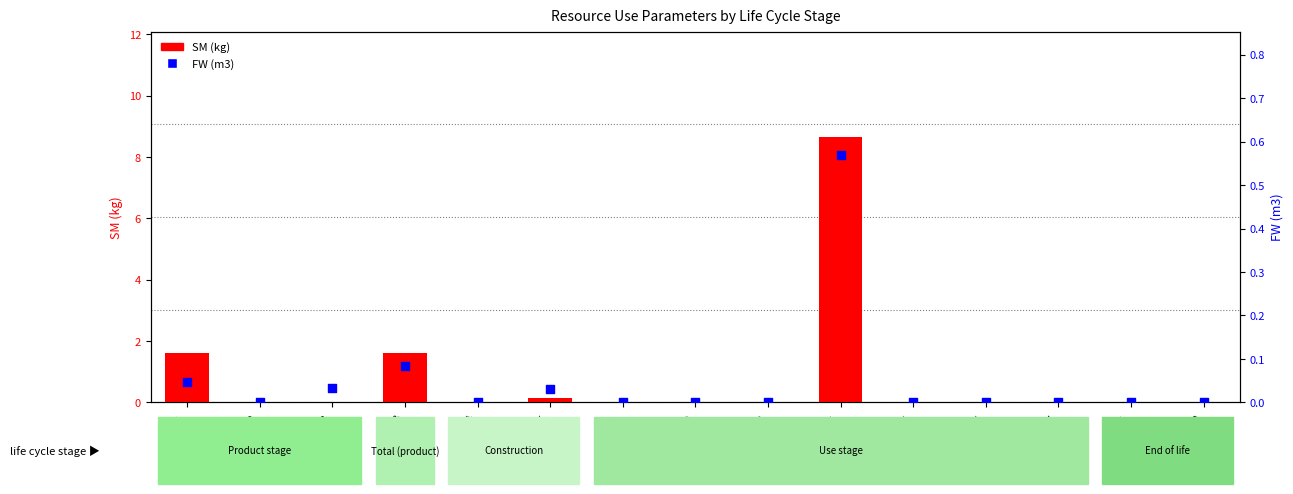

At how many categories does at least one series exceed 5?

1